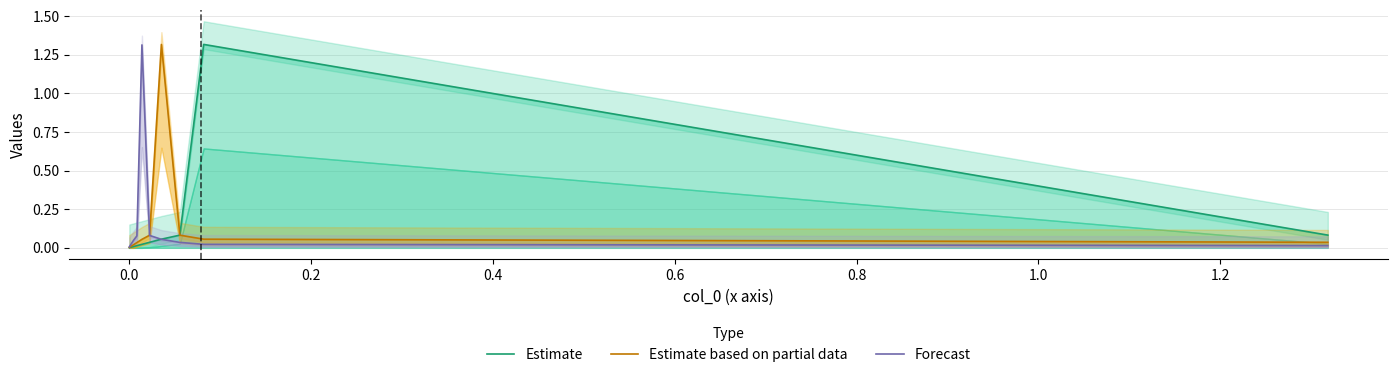

What is the average value of the Estimate series?

0.2